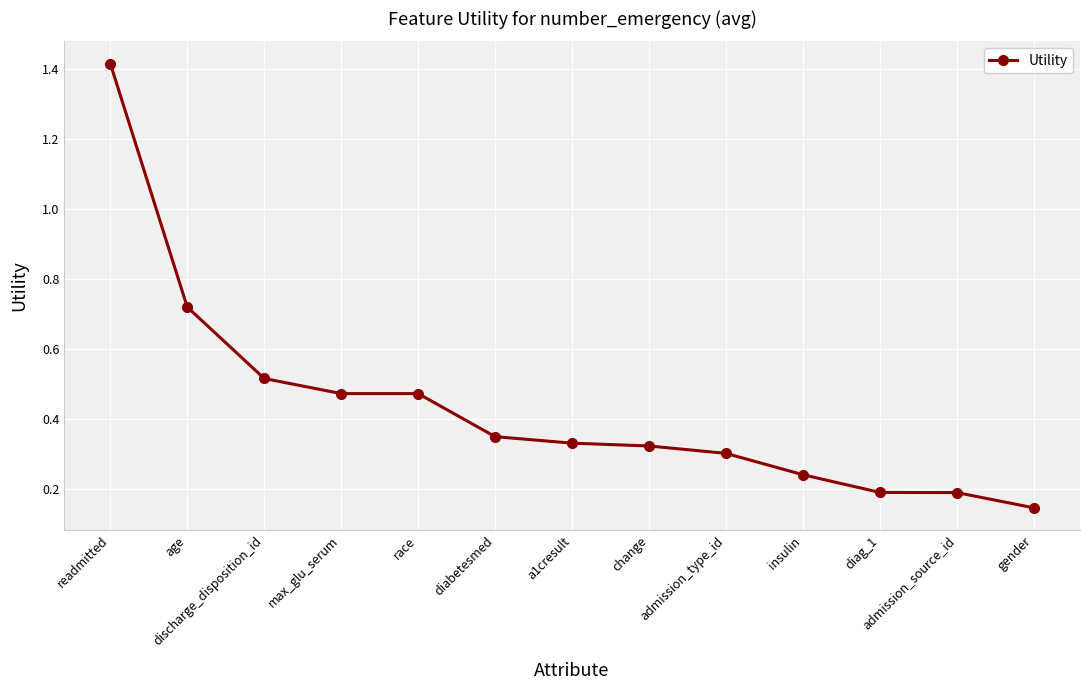

At which category does the chart reach its peak across all series?

readmitted